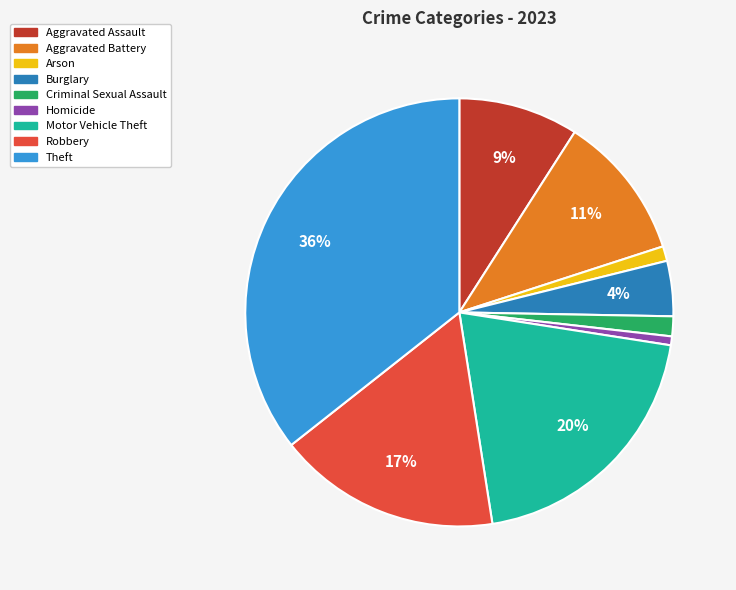

How many segments does this pie chart have?

9